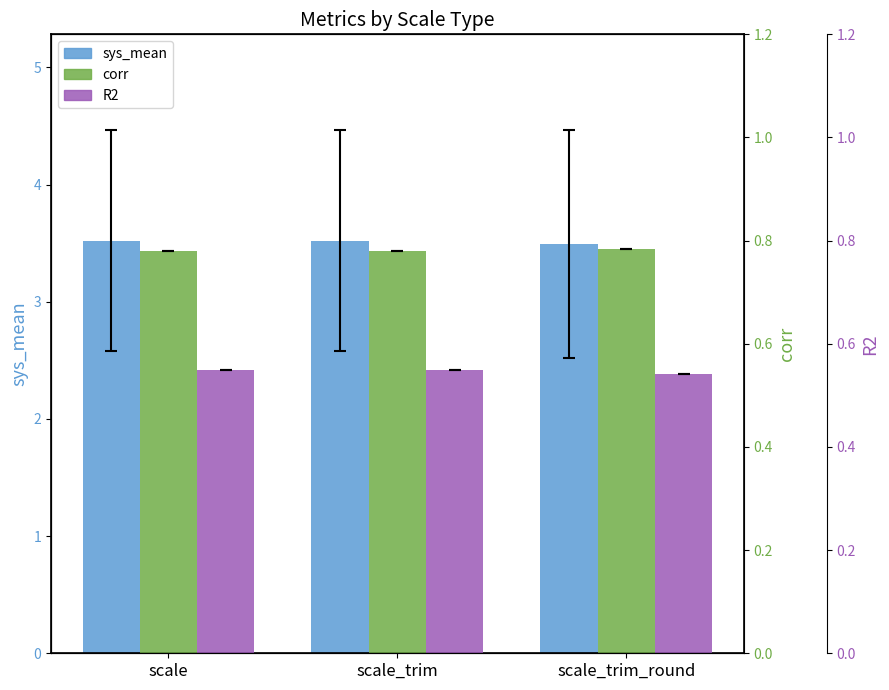

Is the value of corr at scale greater than the value of R2 at scale?

Yes